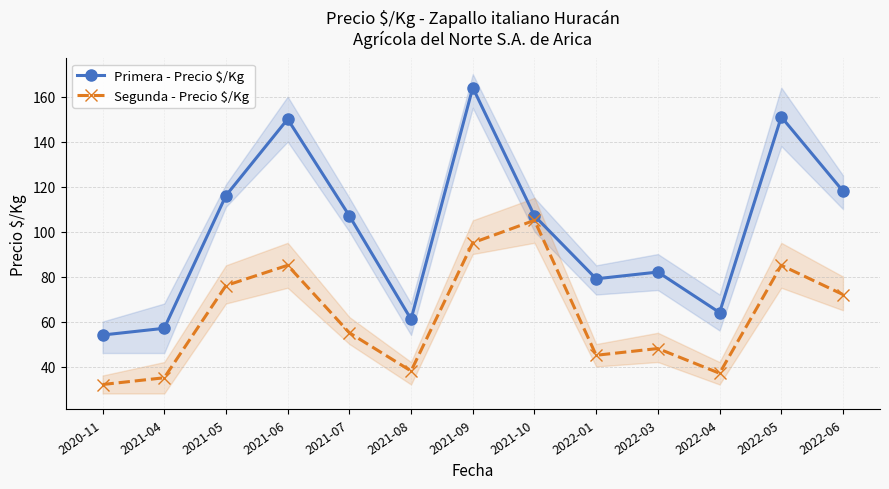

True or false: Primera - Precio $/Kg has a value of 199 at 2022-06.

False